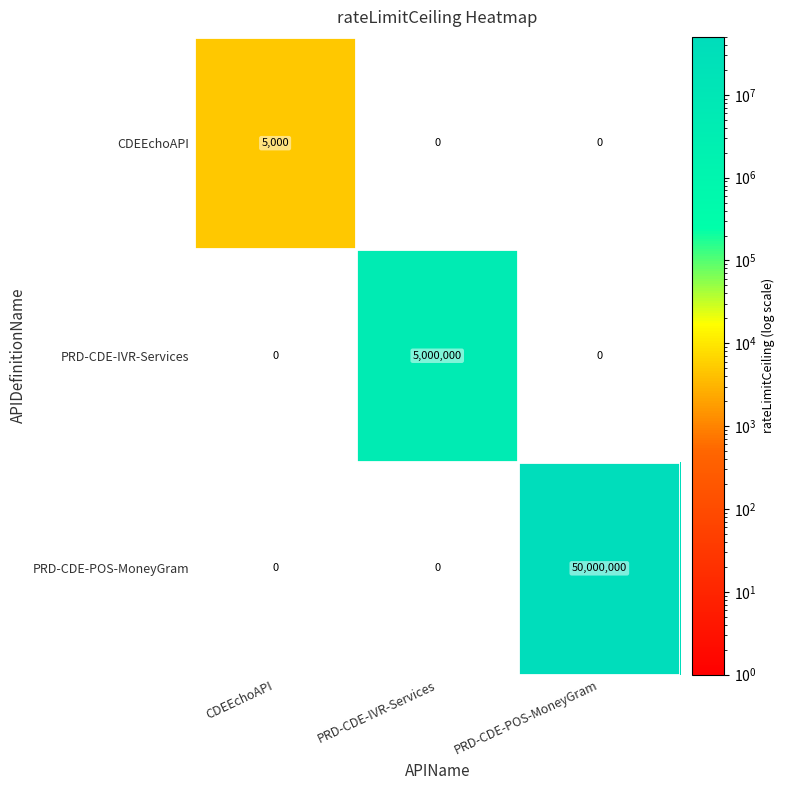

Count the PRD-CDE-IVR-Services values in the range 0 to 5000000.

3